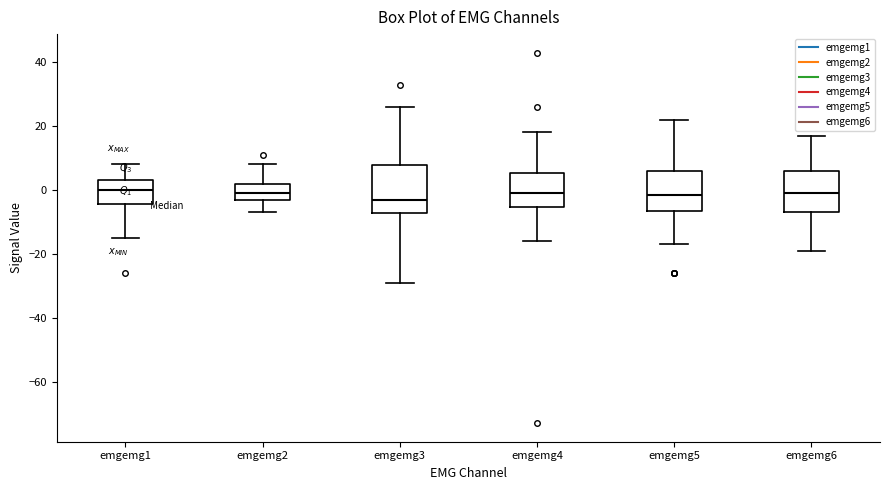

Which box is the tallest, from its lower edge to its upper edge?

emgemg3